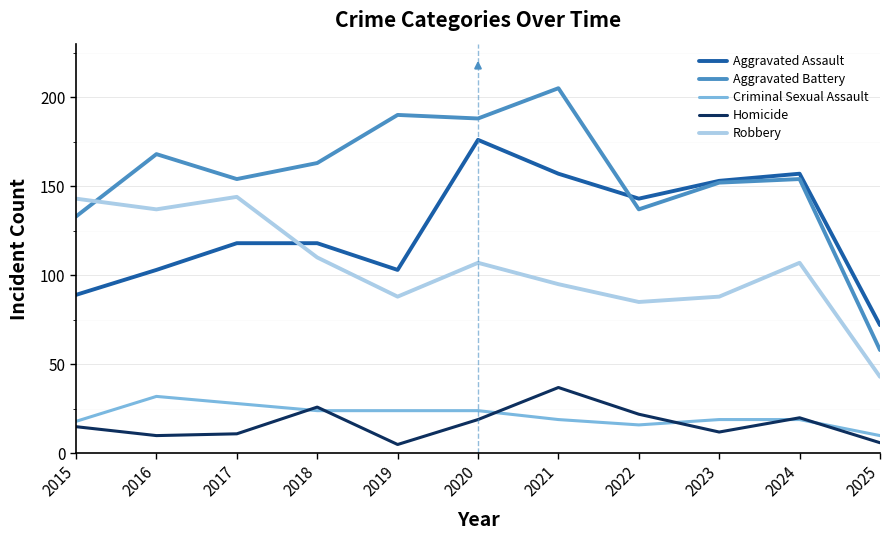

The value of Aggravated Assault at 2022 is 94. True or false?

False